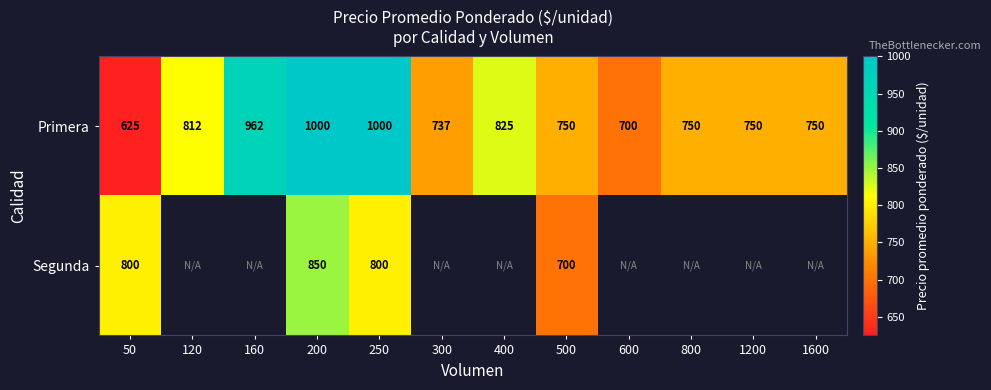

What is the spread (max minus min) of values at 500?

50